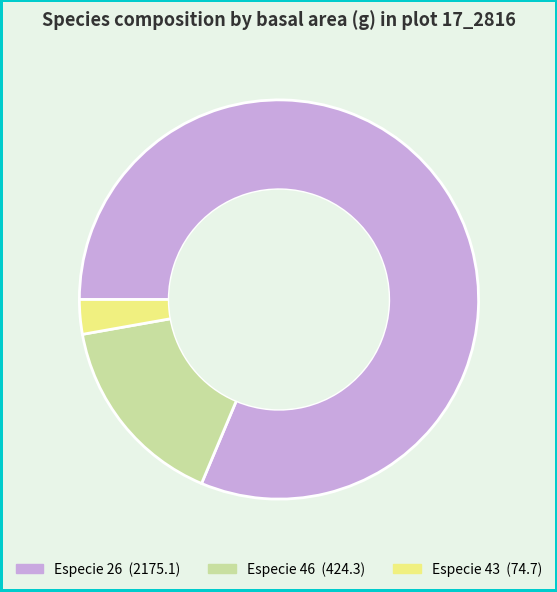

Does any single category account for the majority?

Yes